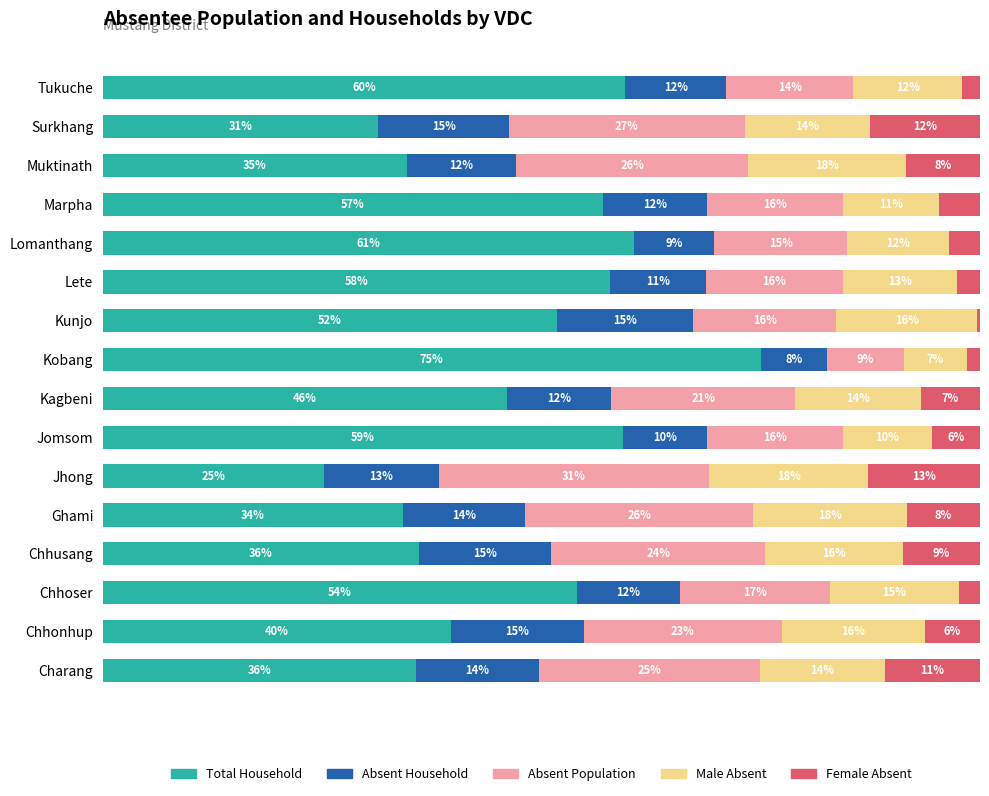

What are all the series names shown in the legend?

Total Household, Absent Household, Absent Population, Male Absent, Female Absent